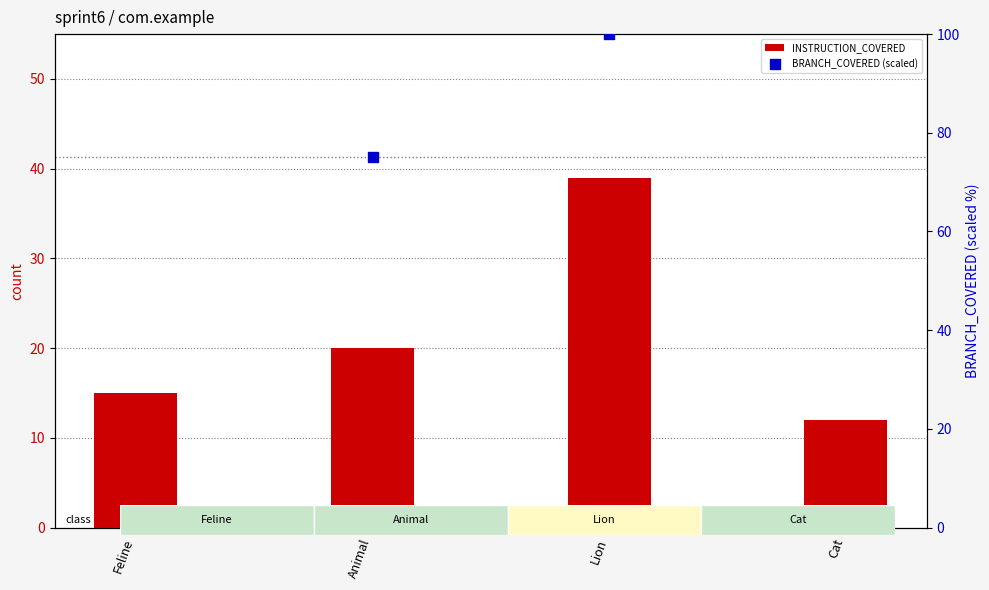

Is the value of BRANCH_COVERED (scaled) at Animal greater than the value of INSTRUCTION_COVERED at Feline?

Yes